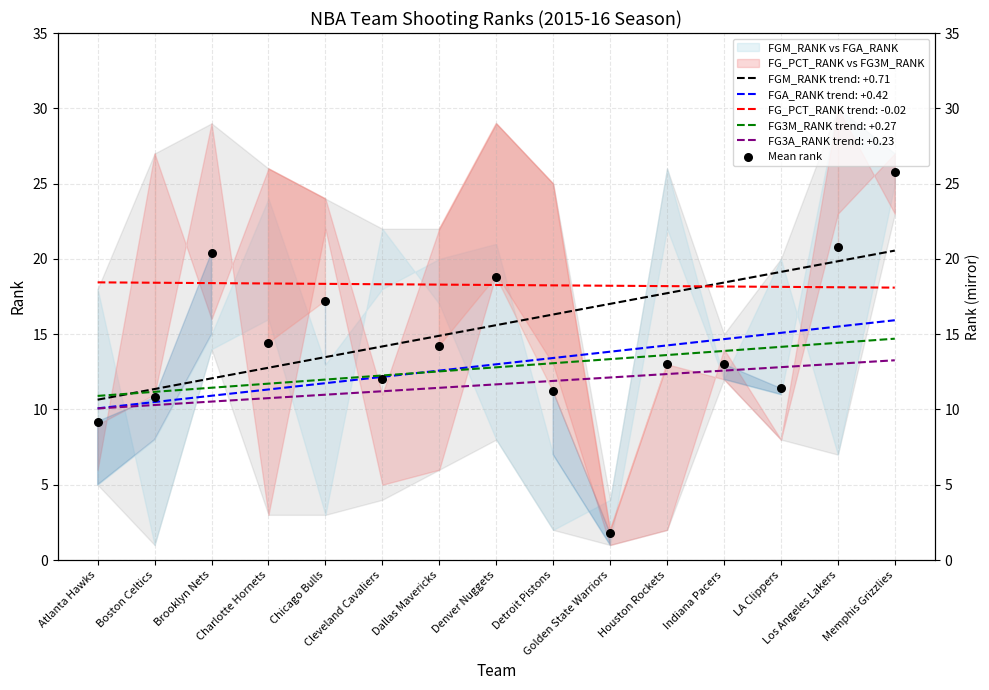

What is the change in value from Chicago Bulls to Denver Nuggets?

+1.6